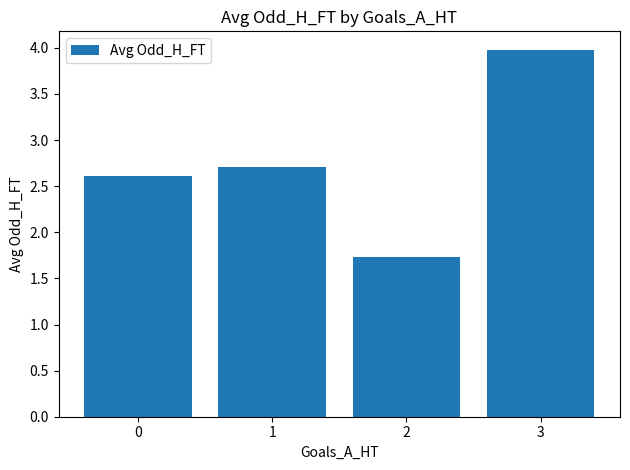

Between 2 and 3, which is larger?

3